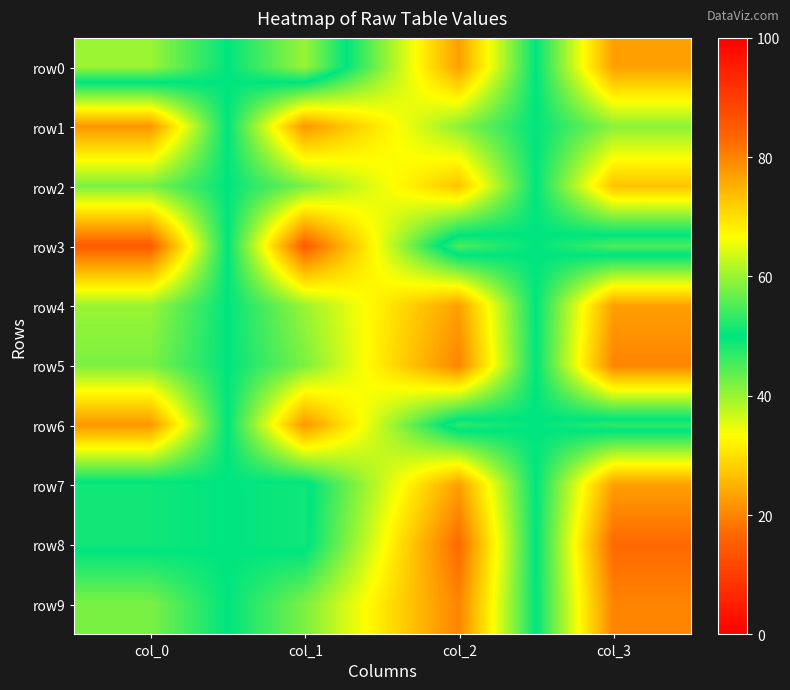

What is the total value across all series at col_1?

387